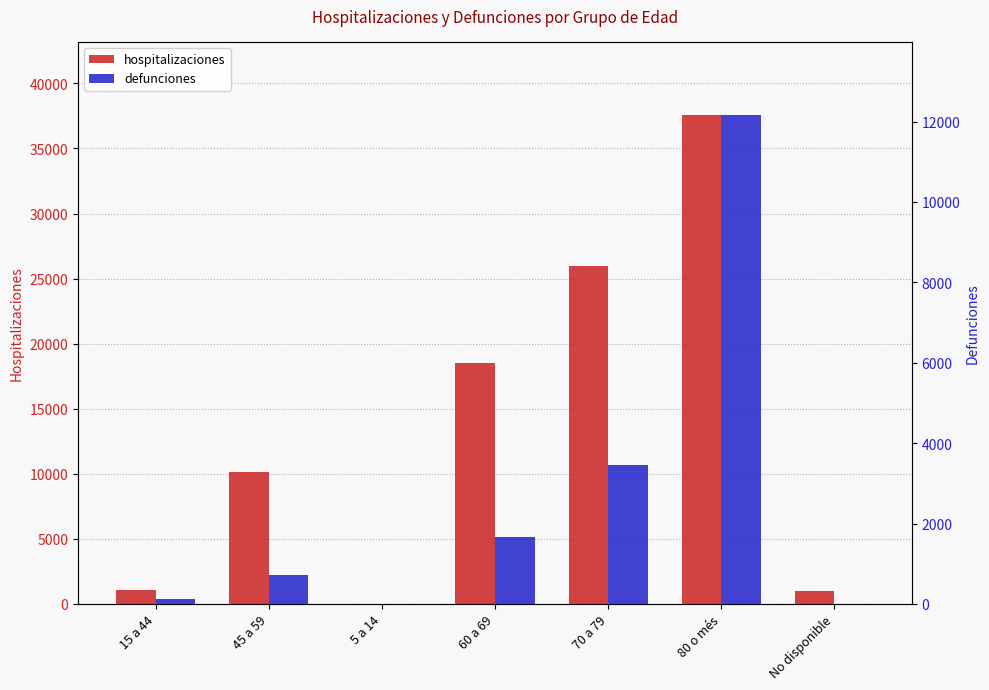

True or false: hospitalizaciones has a value of 51925 at 80 o més.

False